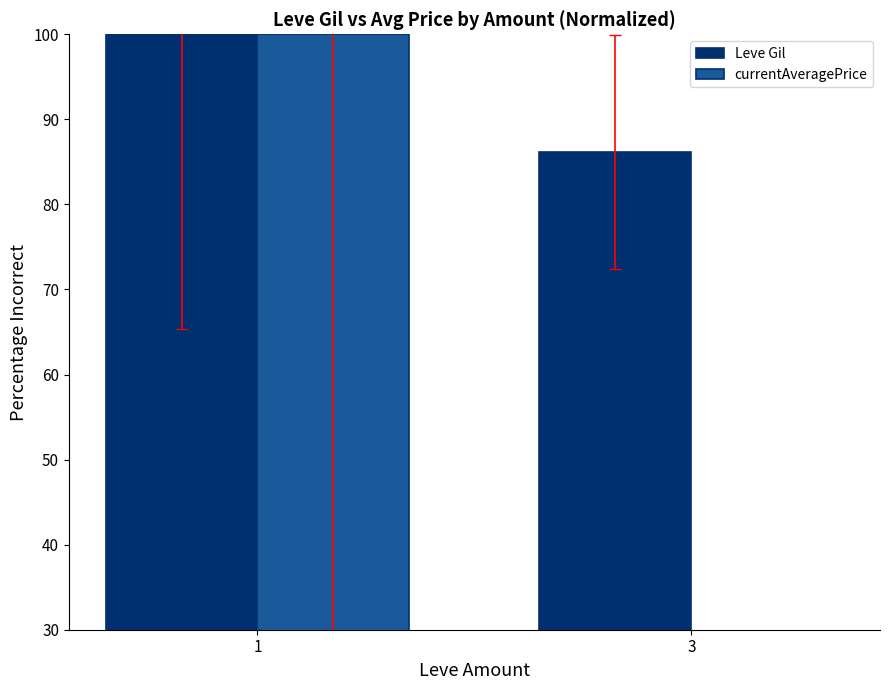

Reading right to left, list all the values displayed in this chart.

Leve Gil: 3=86.1	1=100.0
currentAveragePrice: 3=3.6	1=100.0